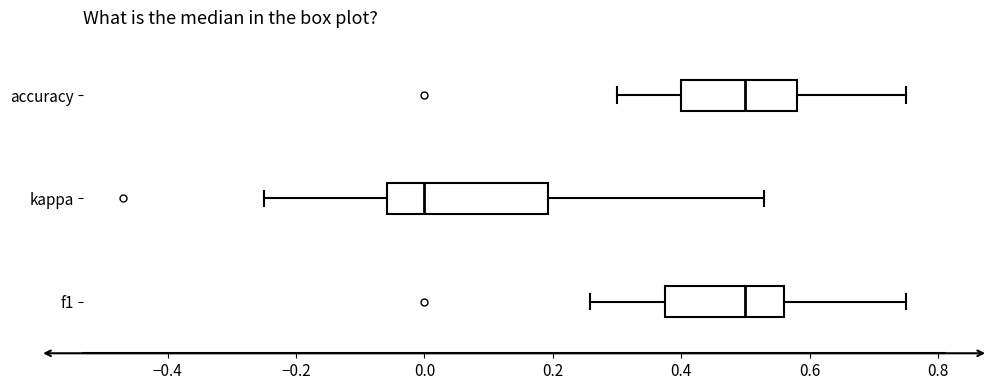

Which box is the widest, from its left edge to its right edge?

kappa